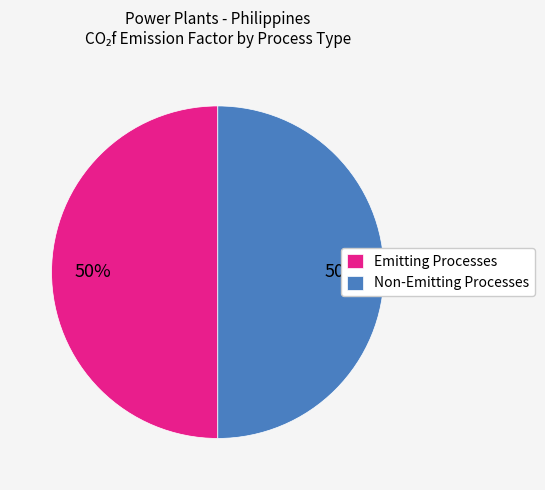

Combined, do Emitting Processes and Non-Emitting Processes account for over 50%?

Yes